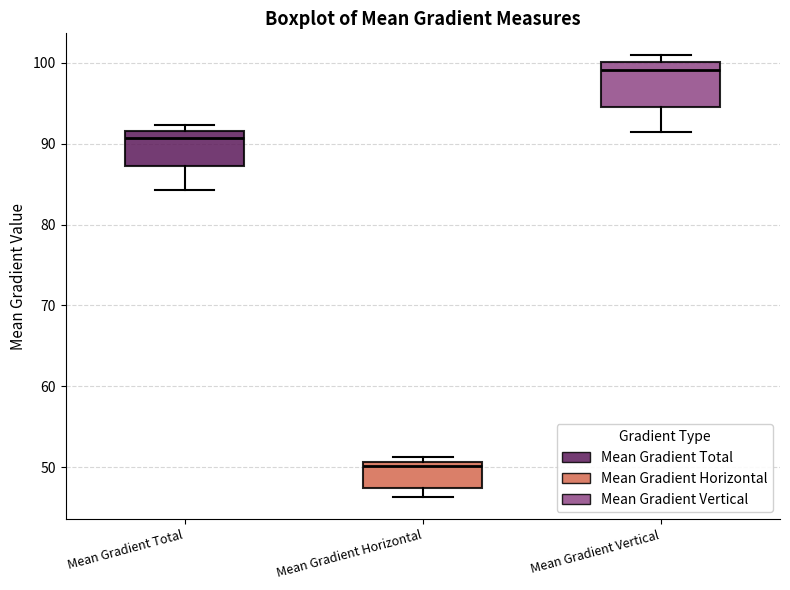

Which box's median line is the lowest?

Mean Gradient Horizontal